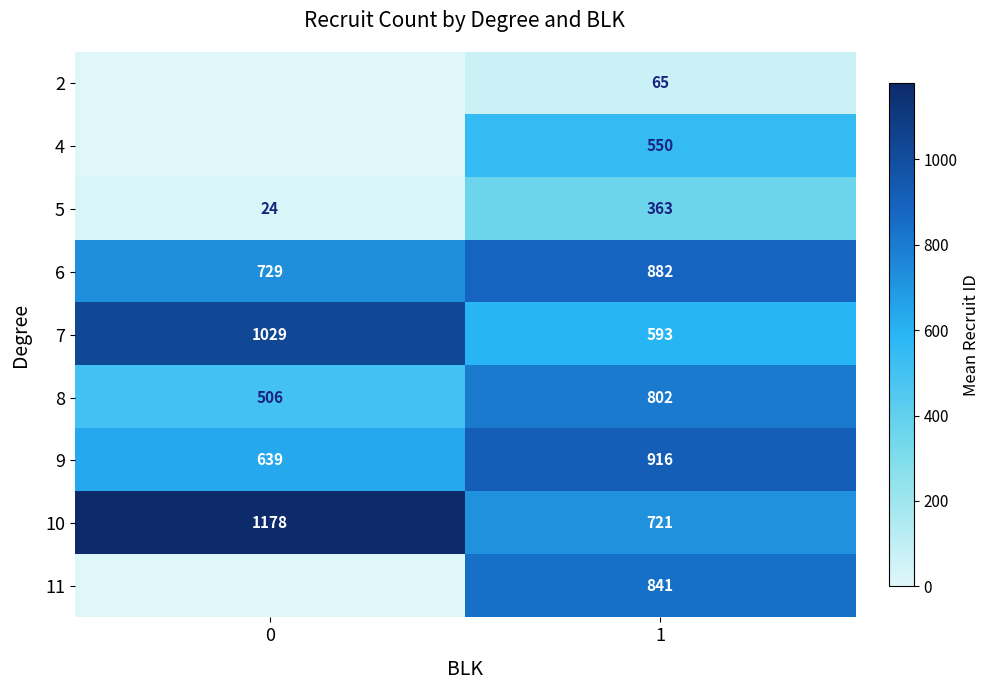

What is the difference between the 8 values at 1 and 0?

296